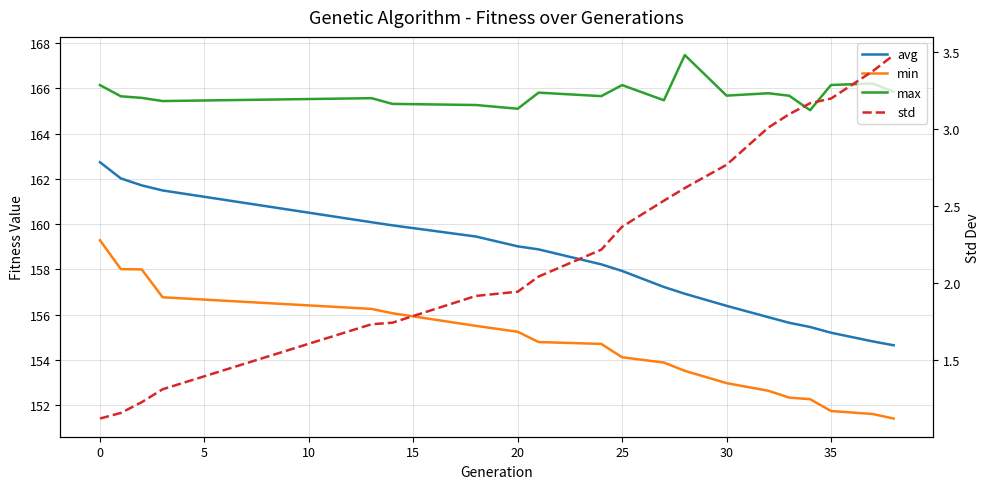

What is the sum of all std values?

46.0